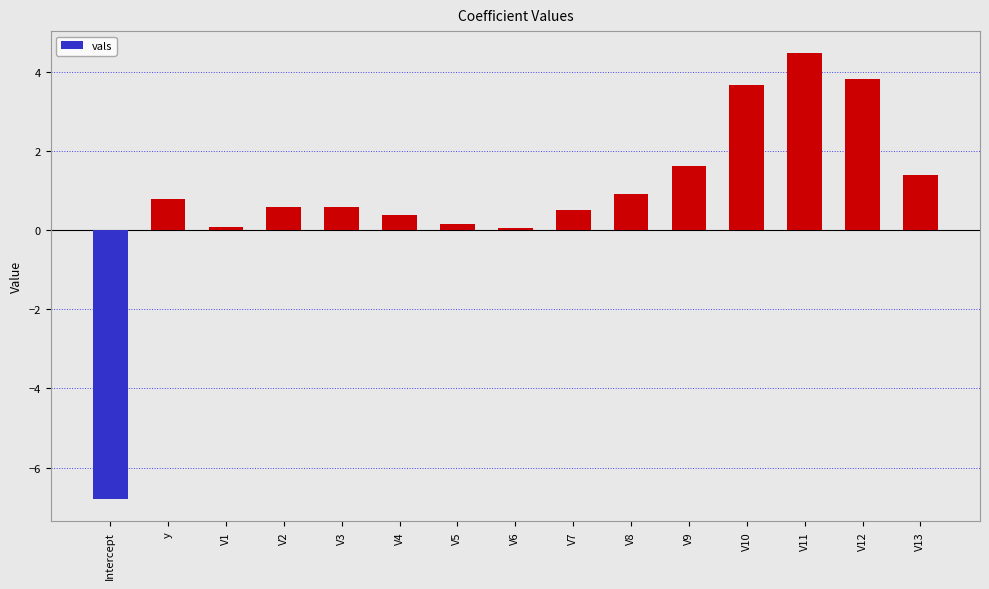

What value does the data have at V9?

1.6